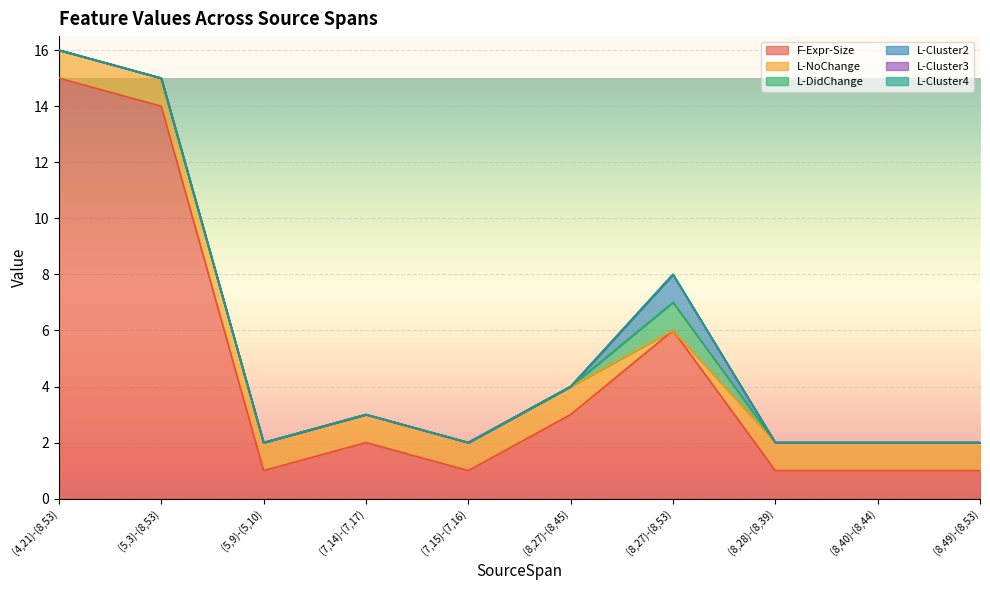

What is the sum of the F-Expr-Size values at (8,27)-(8,53) and (8,40)-(8,44)?

7